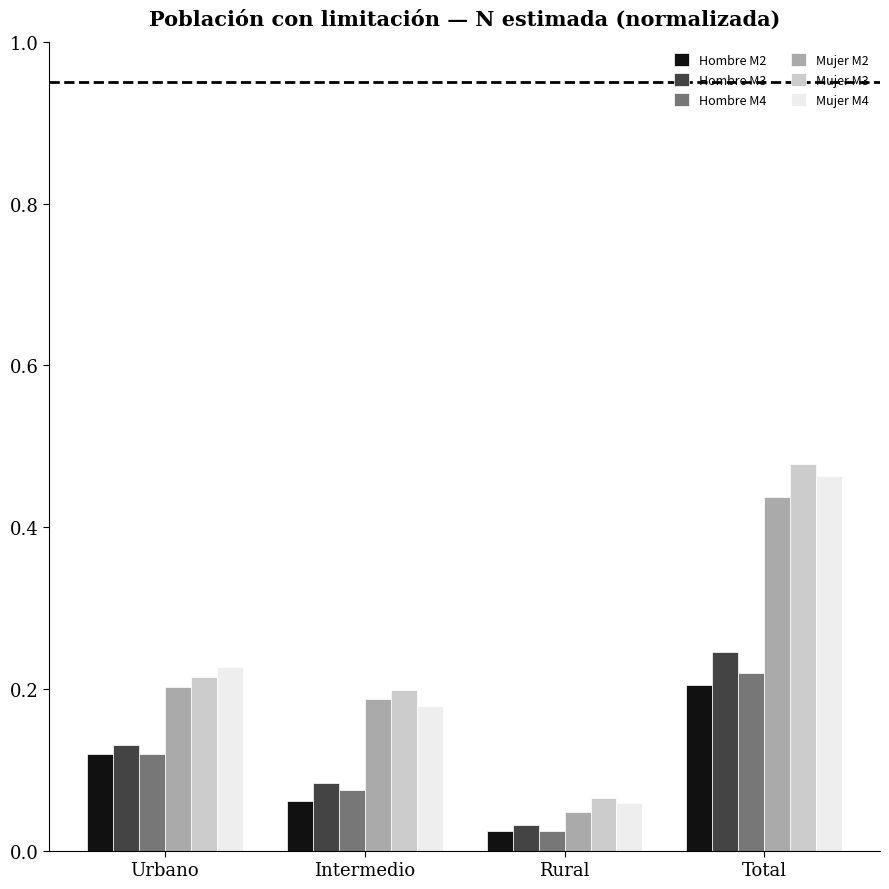

How many data points does each series have?

4